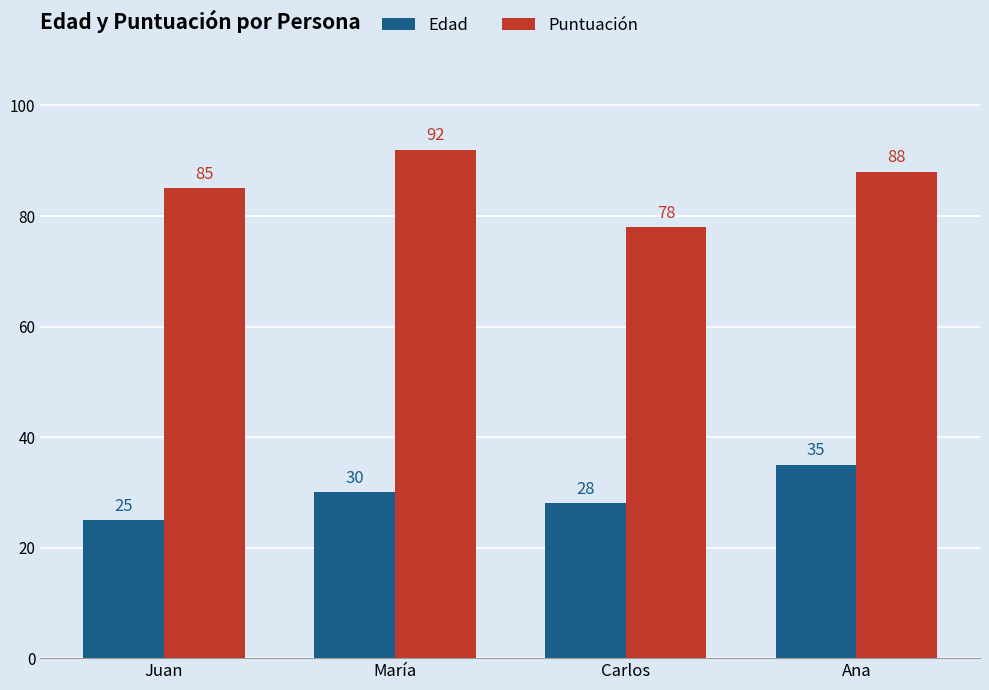

Count the Puntuación values in the range 85 to 92.

3